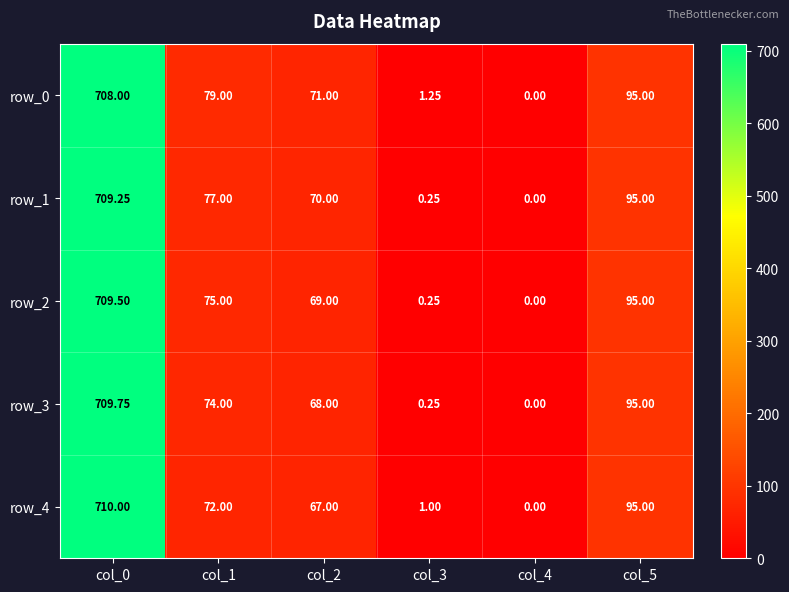

What is the total value across all series at col_5?

475.0